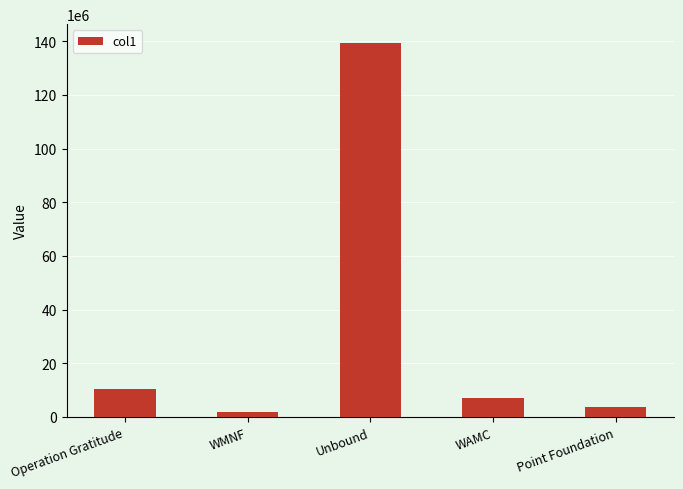

Which label corresponds to the largest value in the chart?

Unbound